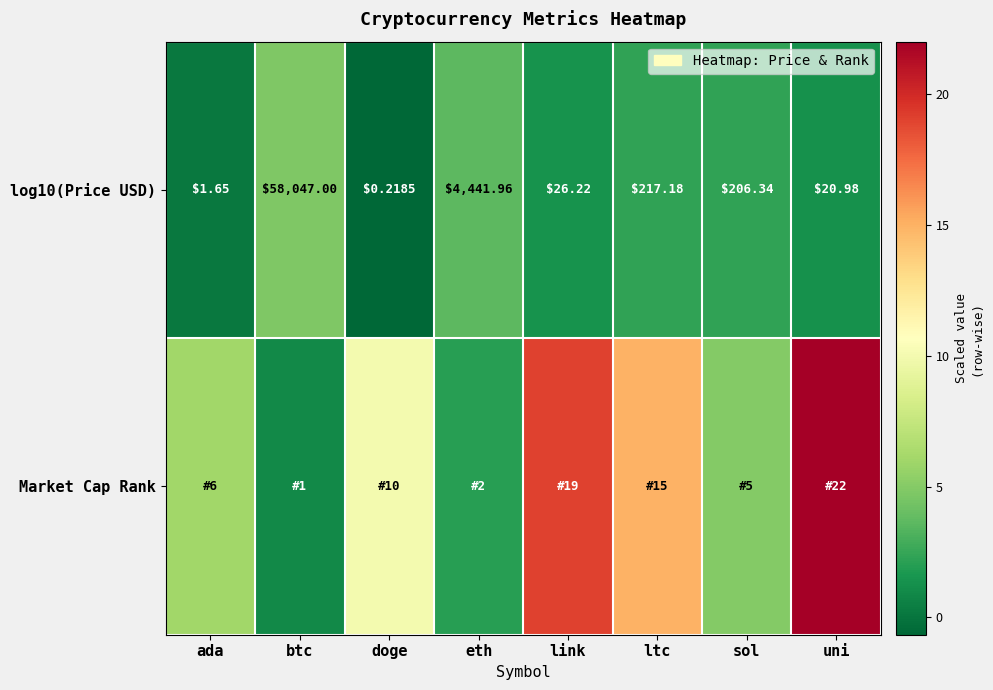

How many data points in log10(Price USD) are above 206?

4